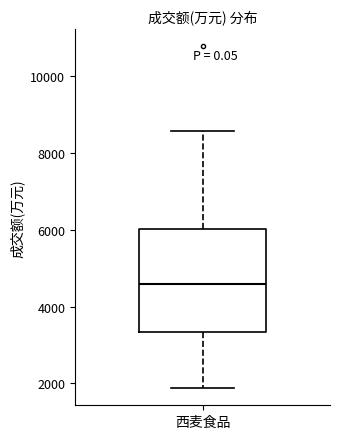

Read this box plot against the y-axis: the position of the median line, the range covered by the box, and the ends of both whiskers. The values are not printed on the chart, so give them approximately, as read against the axis.

median 4600, box 3400 to 6000, whiskers 1800 to 8600